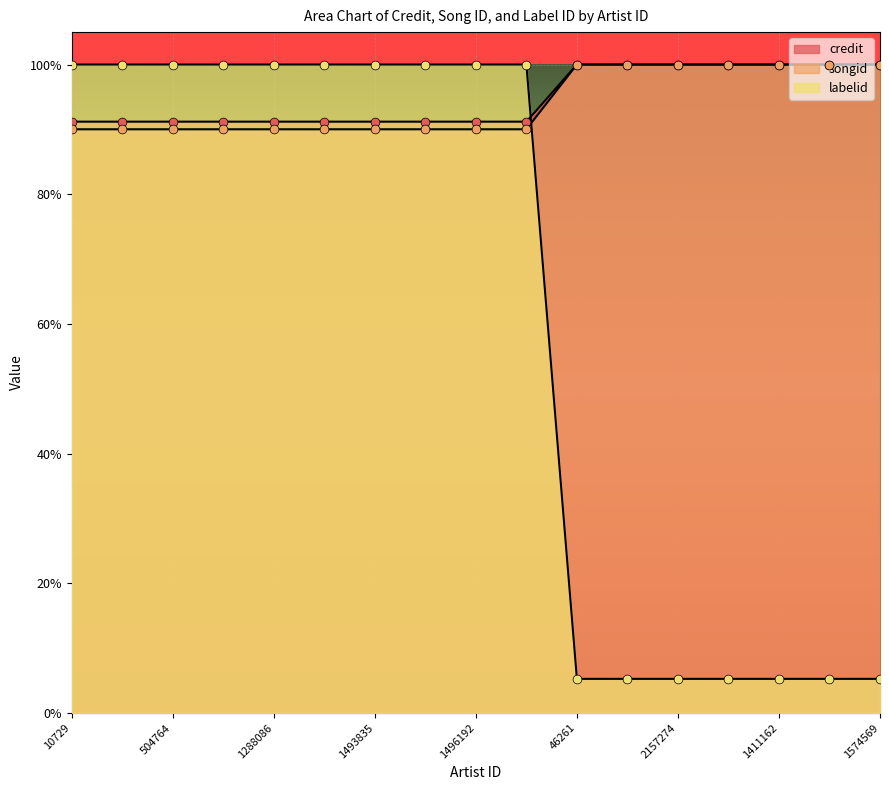

What is the total value across all series at 768049?

2.7